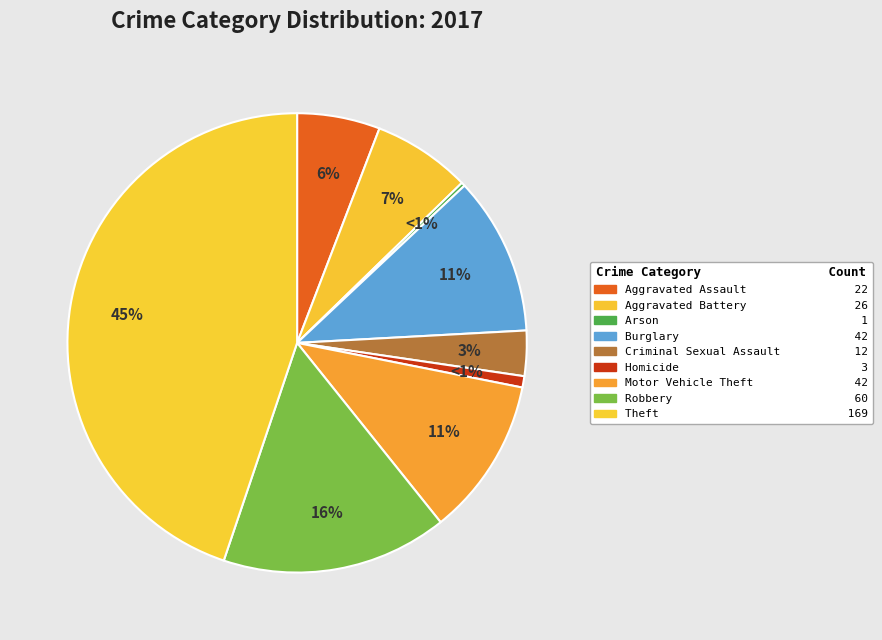

True or false: Criminal Sexual Assault accounts for 1% of the total.

False